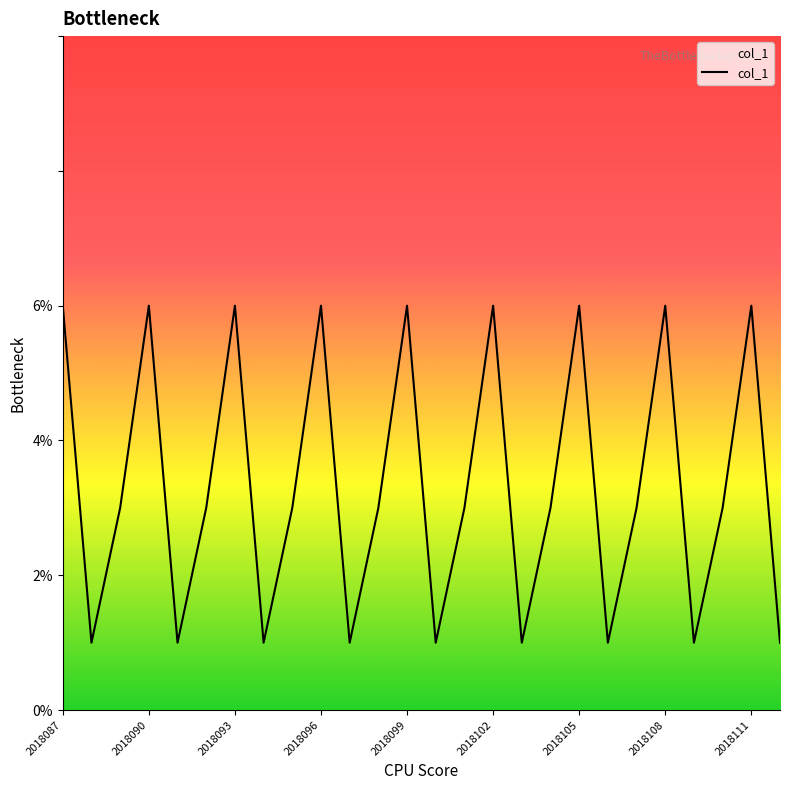

What is the difference between the second highest and minimum values?

5